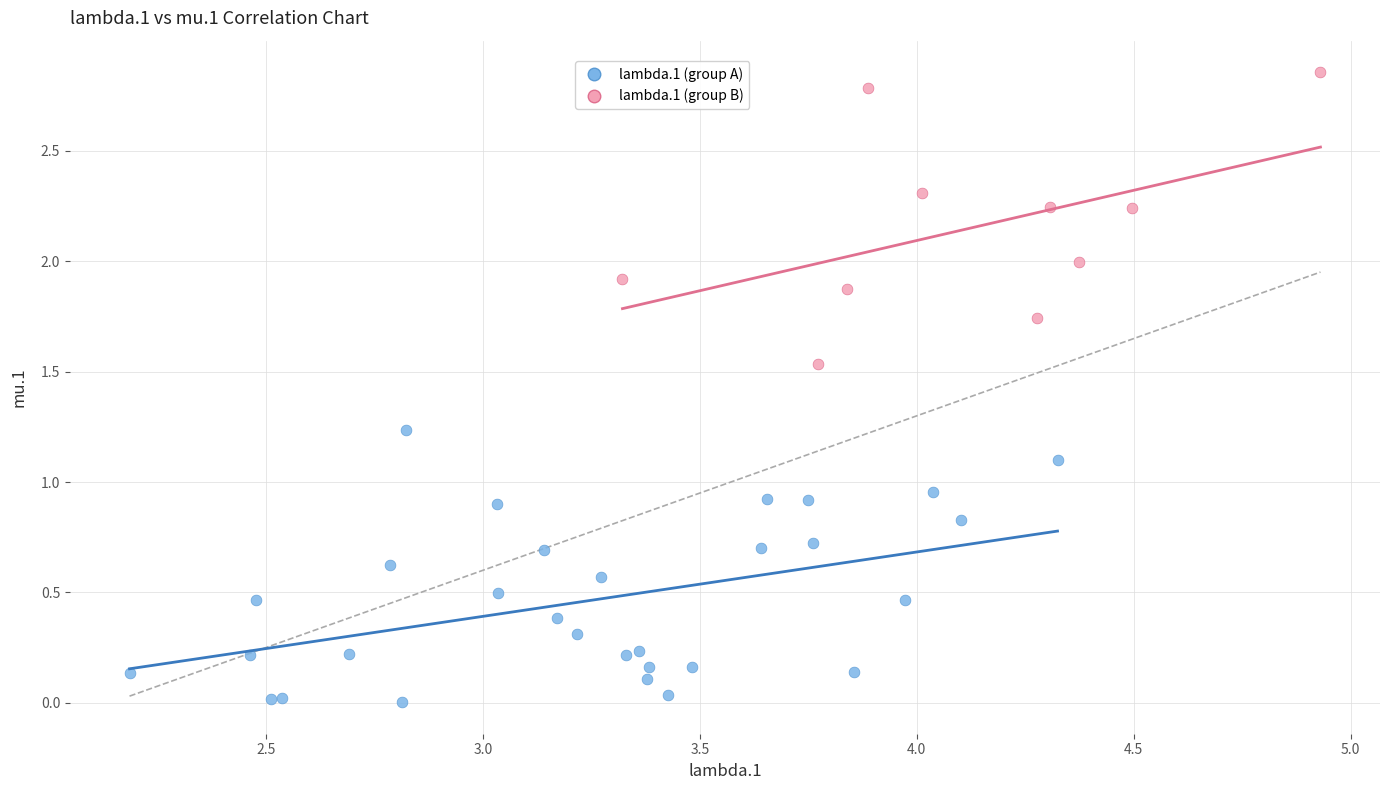

Which series contains the lowest Y value?

lambda.1 (group A)